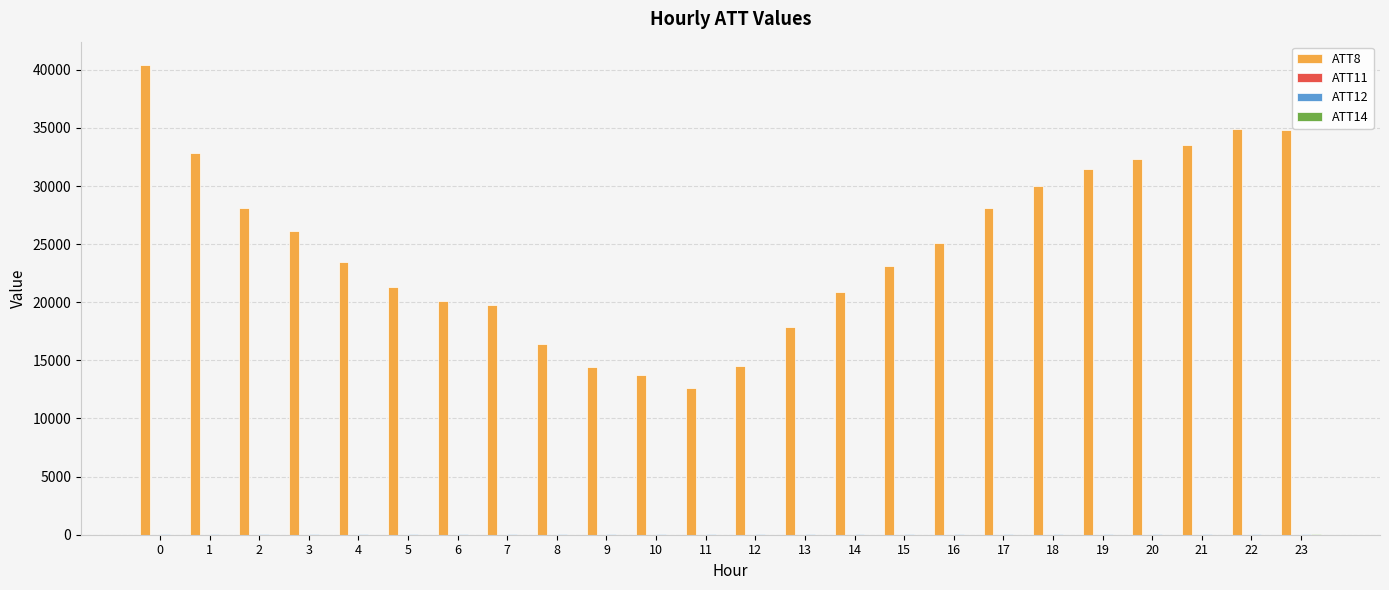

What is the greatest value displayed?

40400.0